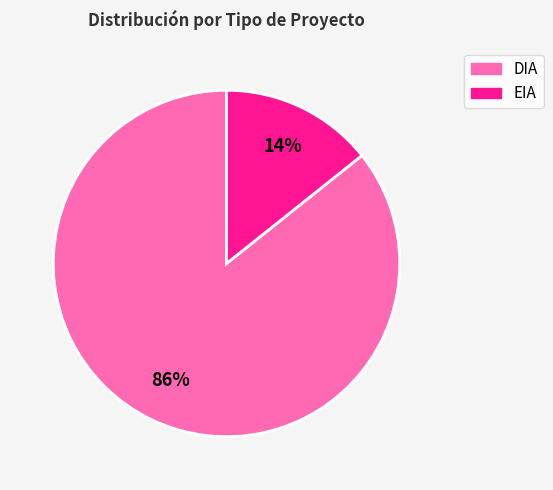

To the nearest percent, what is the average slice percentage?

50%